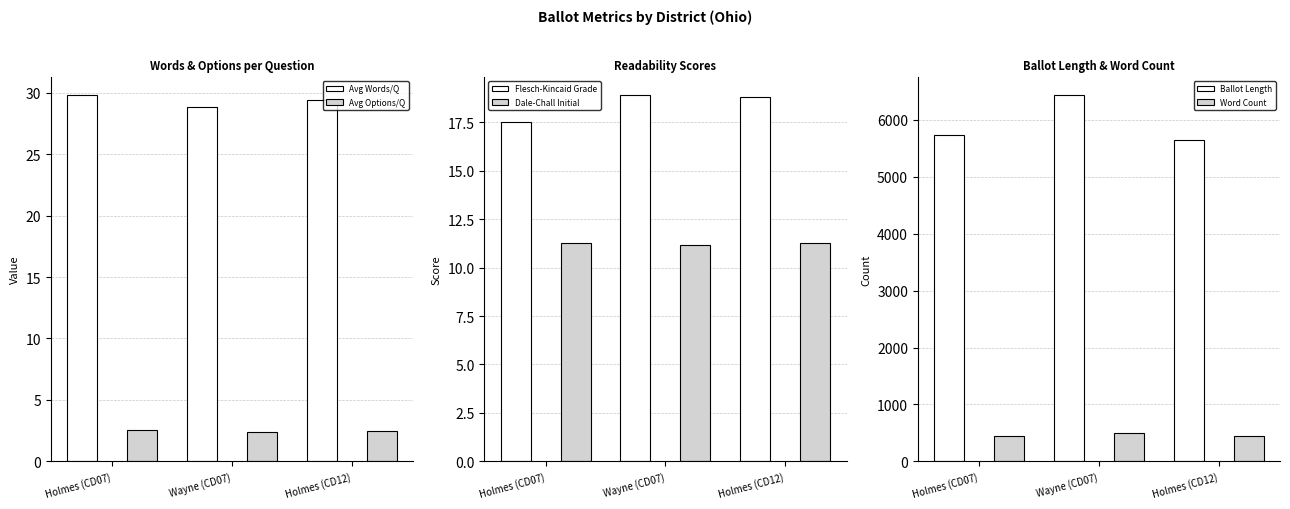

How many Avg Words/Q values are between 28 and 29?

1